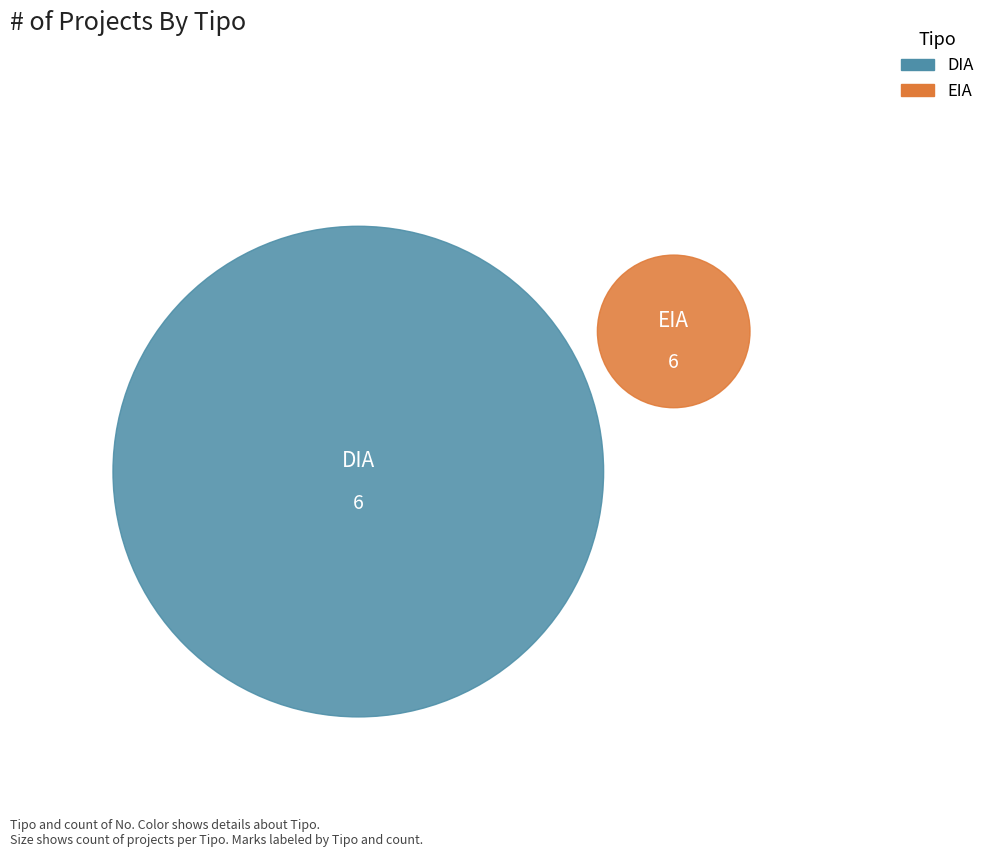

The DIA slice represents 80% of the pie. True or false?

False